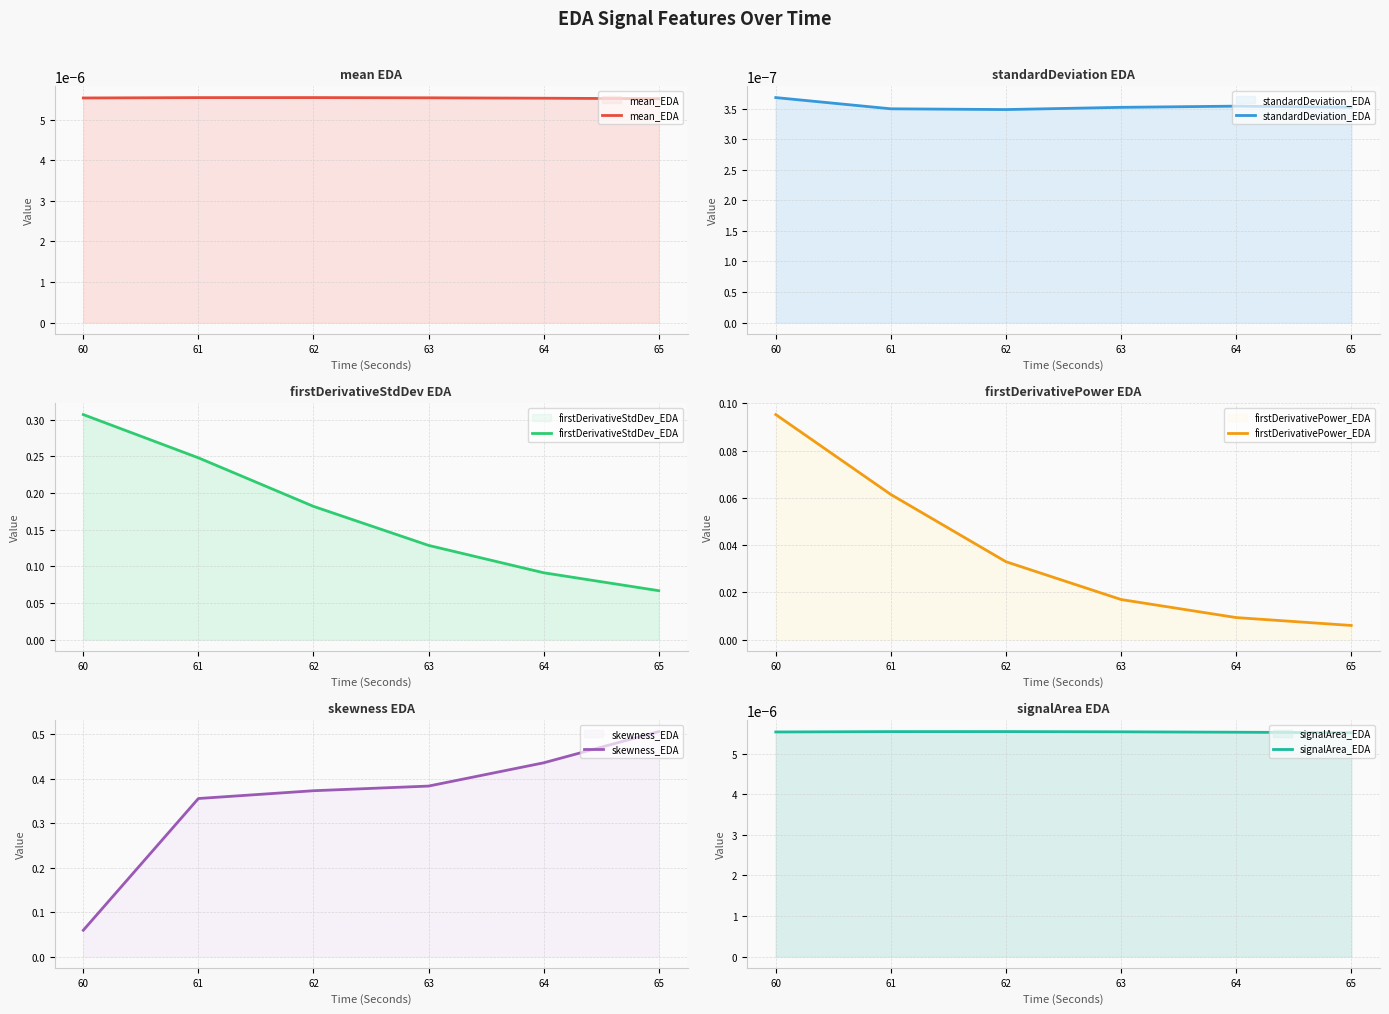

How many lines are shown in the chart?

6